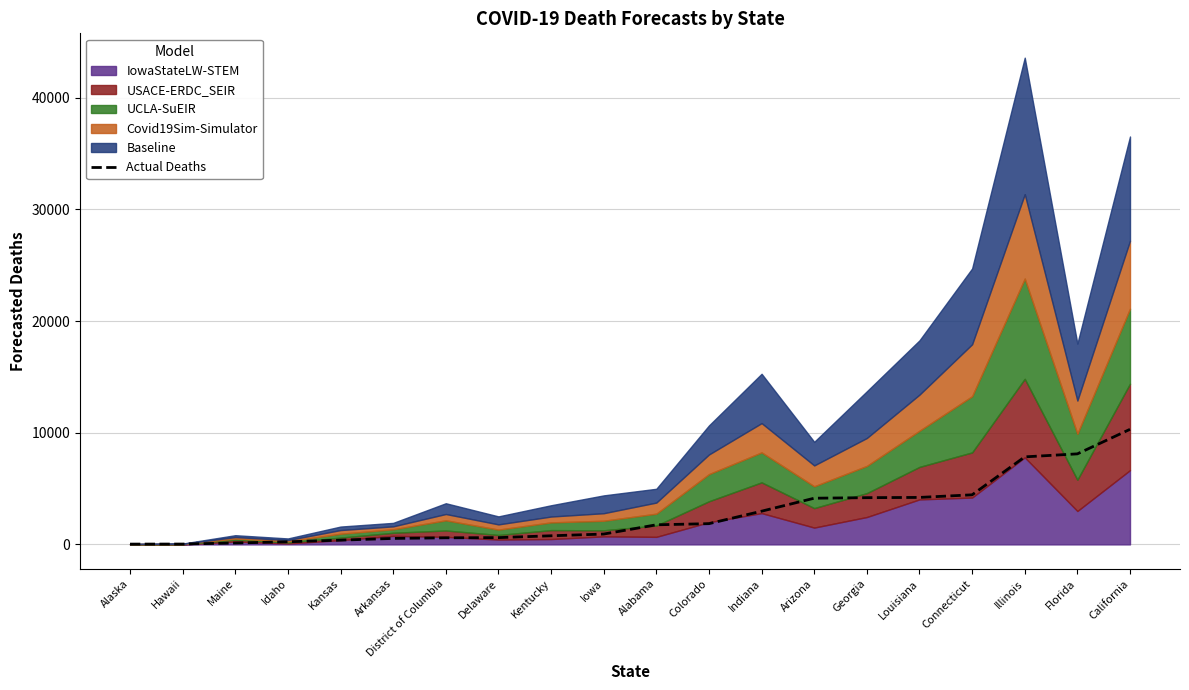

What is the difference between the second highest and minimum values?

8083